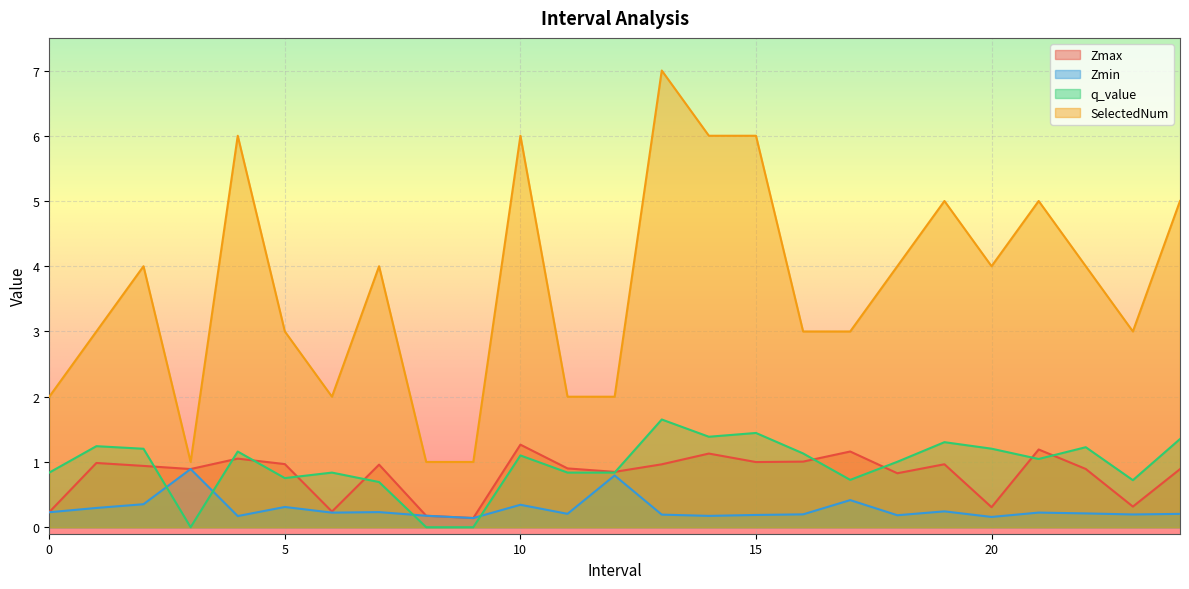

What position from the left is 1.0?

2